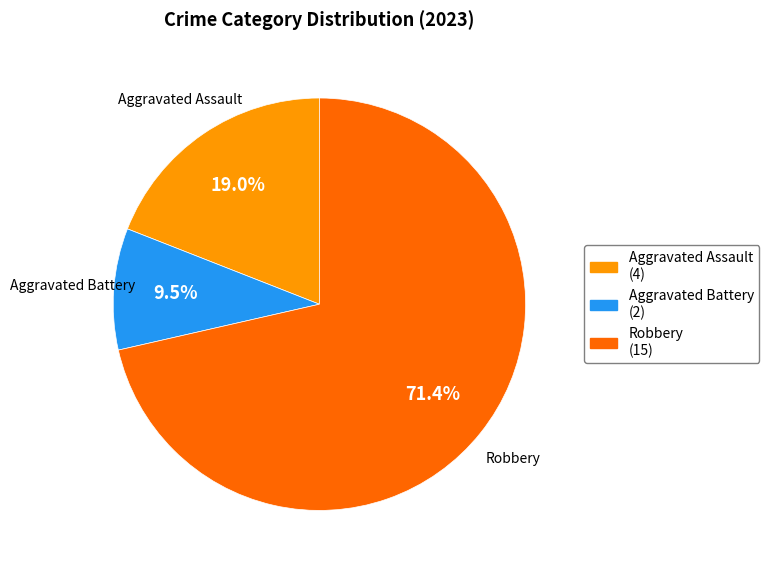

Count the number of slices in the pie.

3